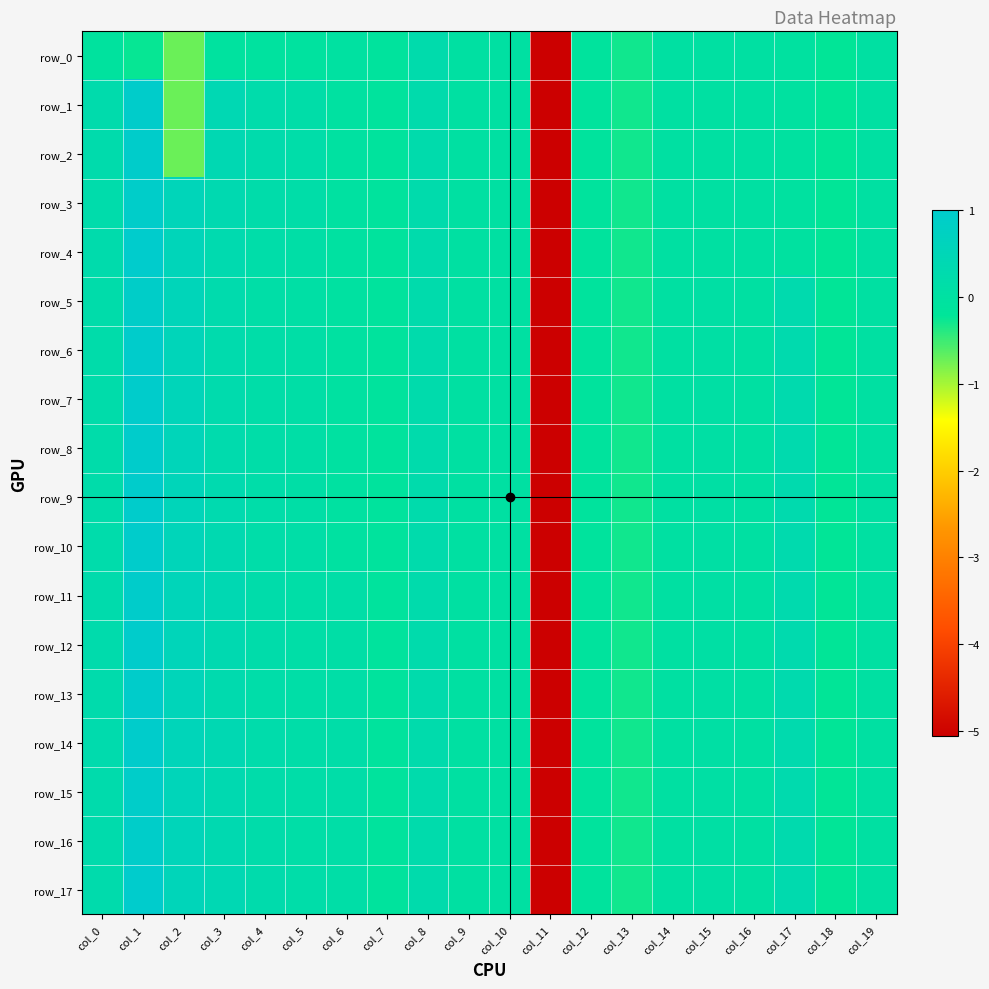

List the series in order of their peak value, lowest first.

row_0, row_5, row_16, row_15, row_3, row_1, row_2, row_11, row_13, row_10, row_9, row_6, row_7, row_8, row_14, row_12, row_4, row_17